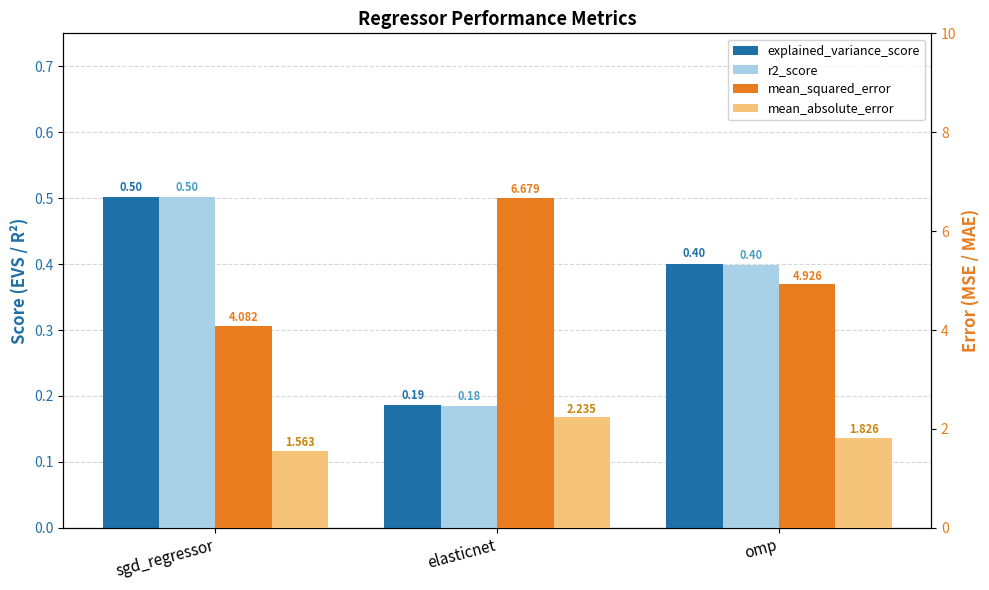

What is the total value across all series at omp?

7.6